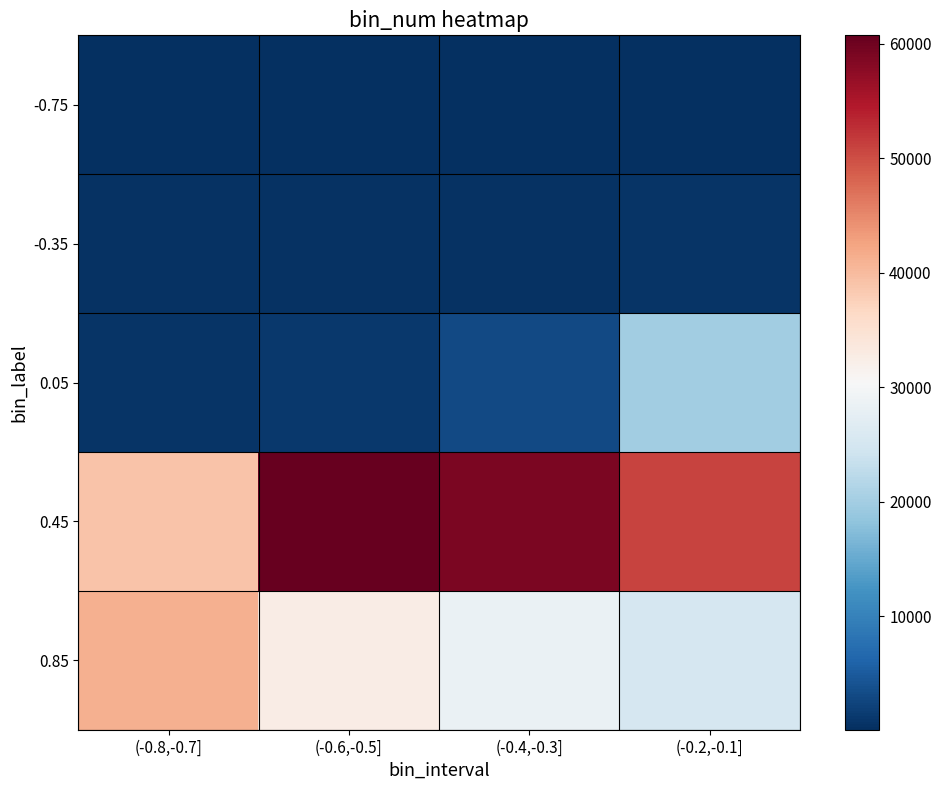

At (-0.2,-0.1], list the series in order from largest to smallest.

0.45, 0.85, 0.05, -0.35, -0.75